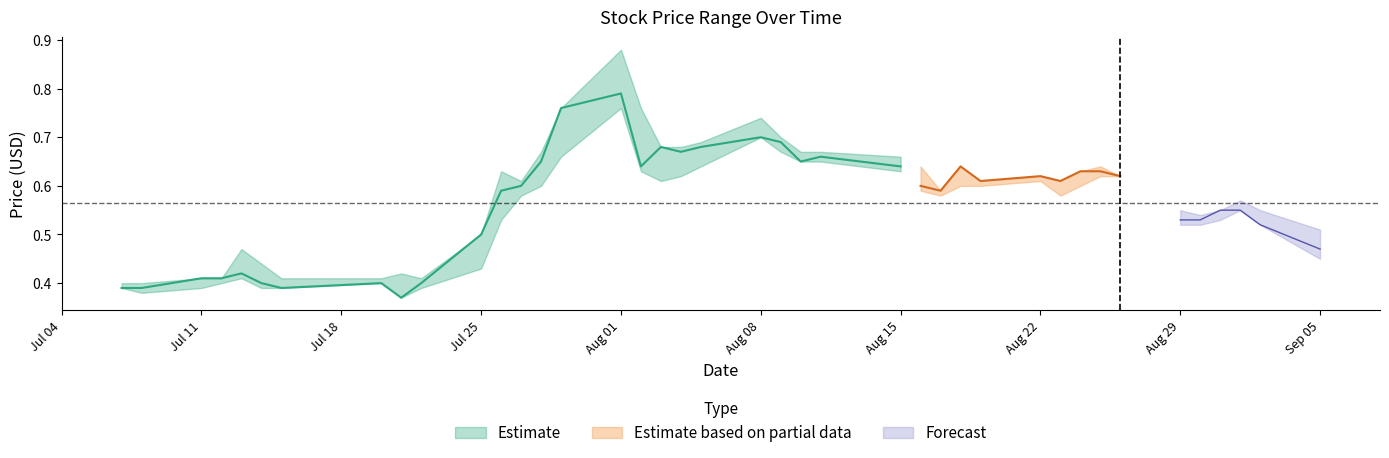

True or false: Close has more than 0 points higher than both neighbors.

True